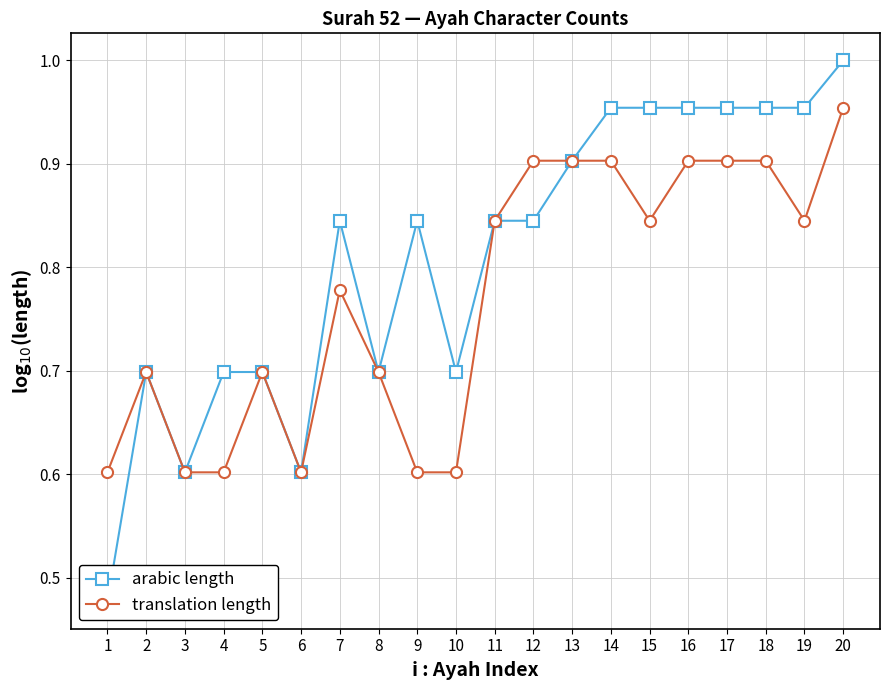

What is the difference between the highest and lowest values at 15?

0.1